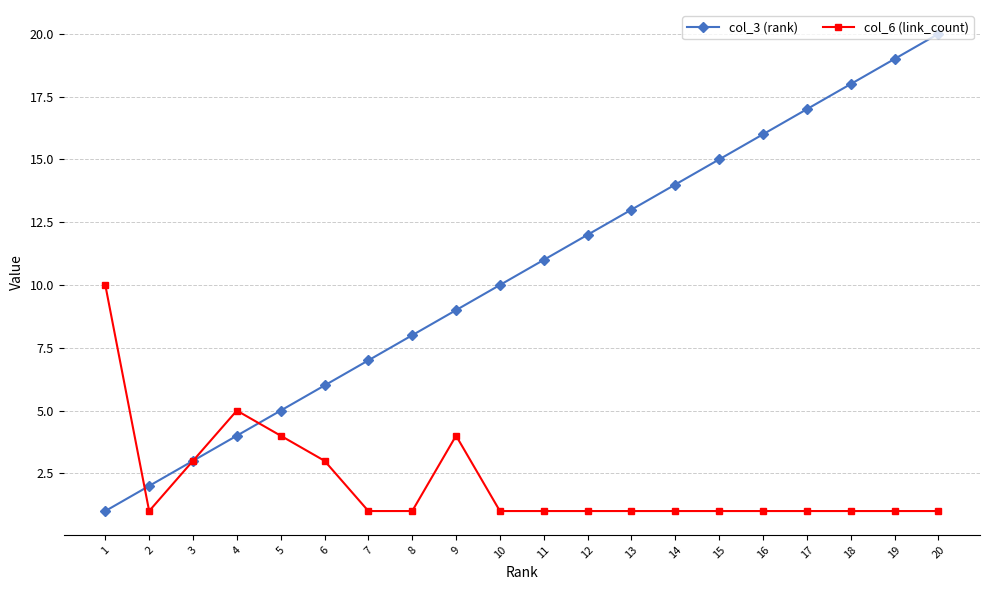

What are all the series names shown in the legend?

col_3 (rank), col_6 (link_count)